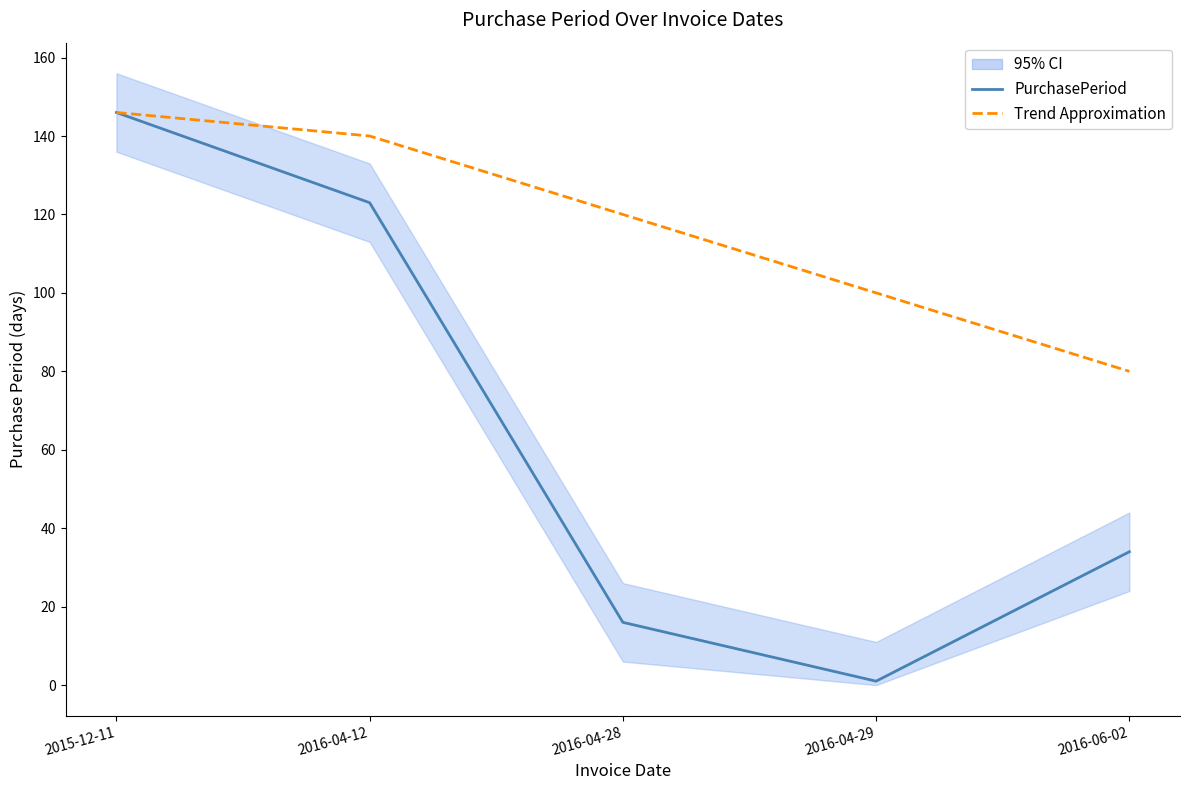

Reading right to left, list all the values displayed in this chart.

PurchasePeriod: 34	1	16	123	146
Trend Approximation: 80	100	120	140	146